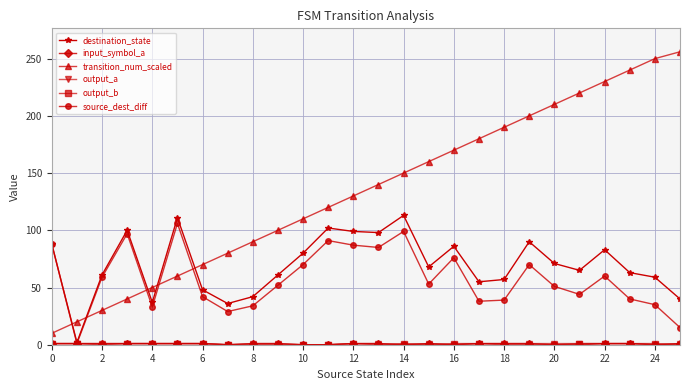

How many intersections are there between transition_num_scaled and destination_state?

5